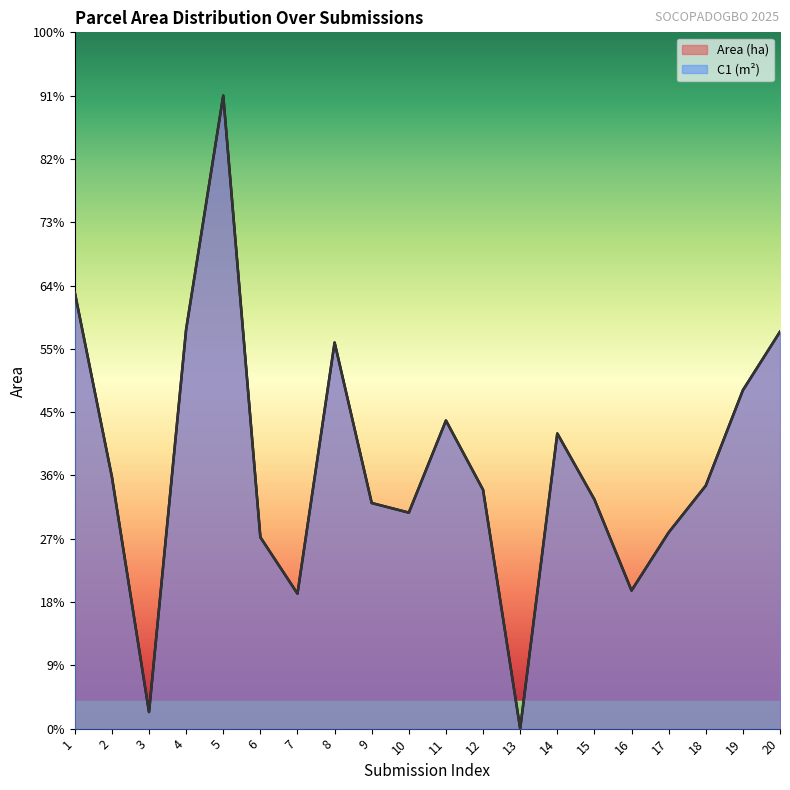

List the labels in order of Area (ha) value, largest first.

5, 1, 4, 20, 8, 19, 11, 14, 2, 18, 12, 15, 9, 10, 17, 6, 16, 7, 3, 13